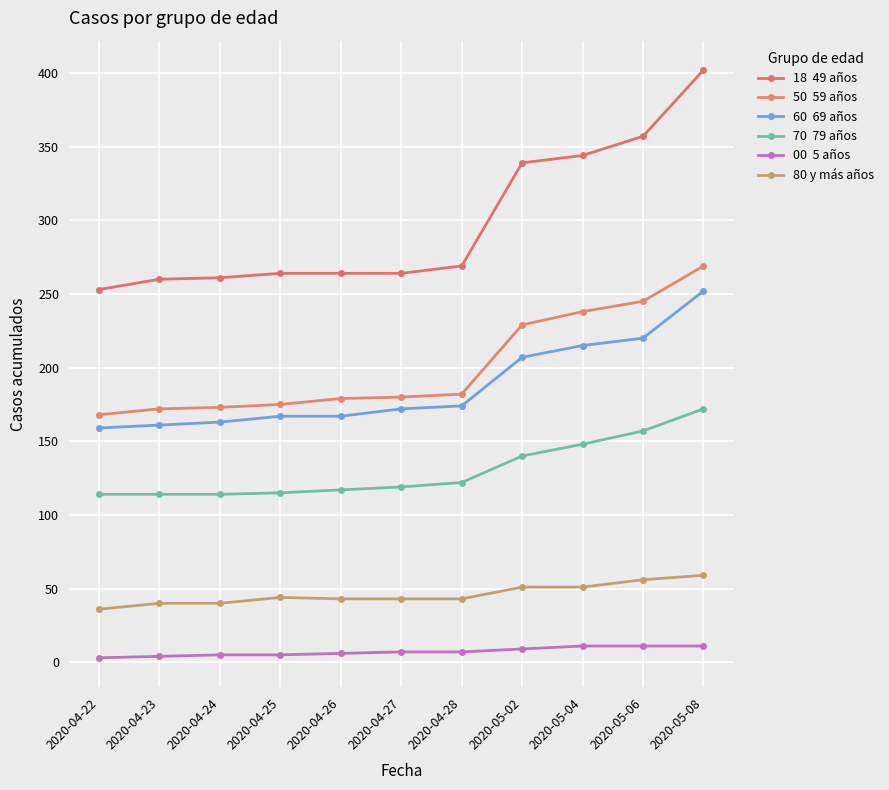

Is this an area chart (filled region under the line)?

No